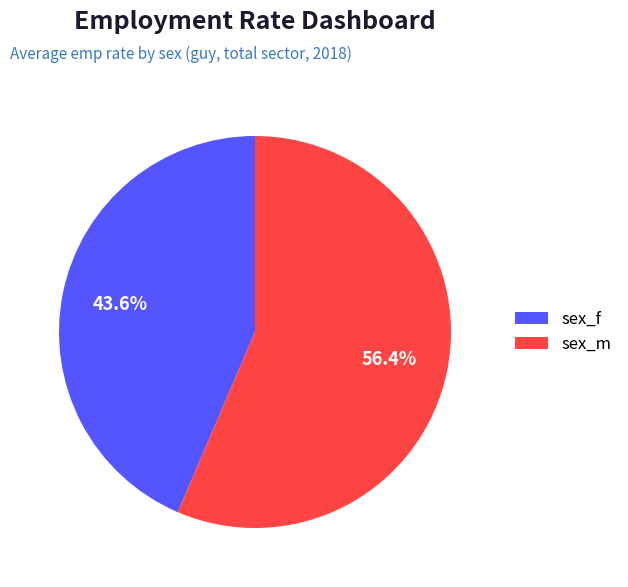

To the nearest percent, what is the average slice percentage?

50%